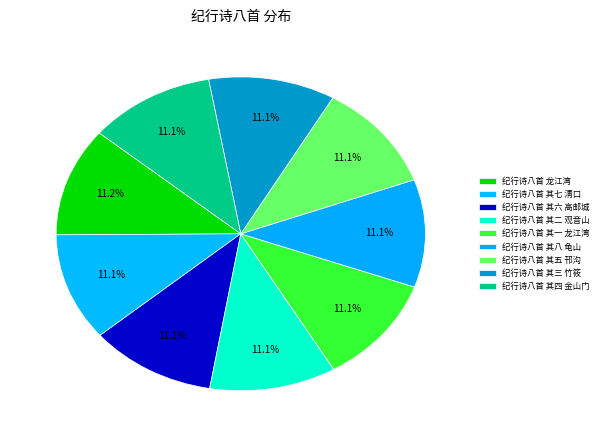

Count the number of slices in the pie.

9